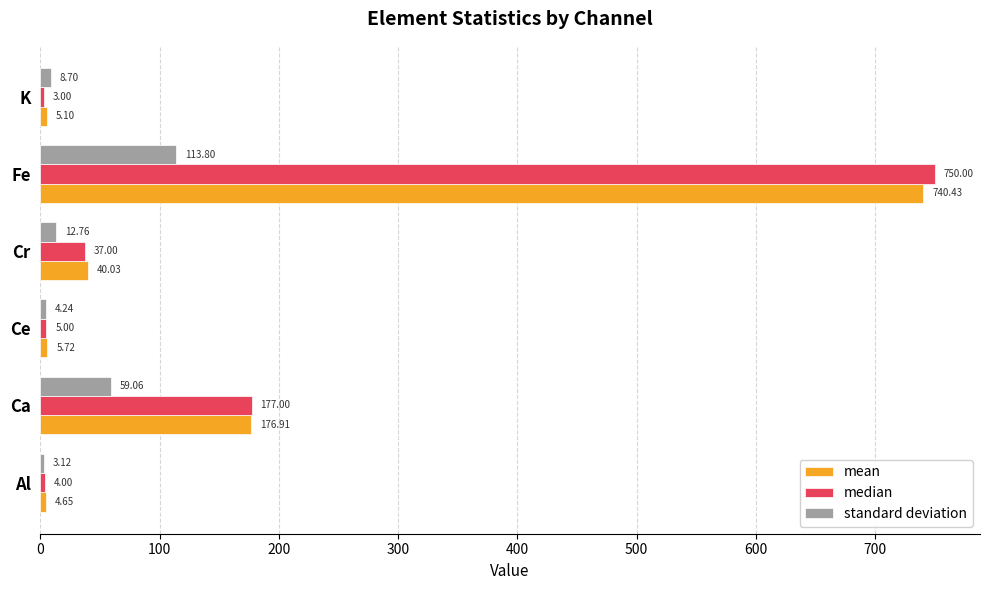

At which label is standard deviation closest to 58?

Ca